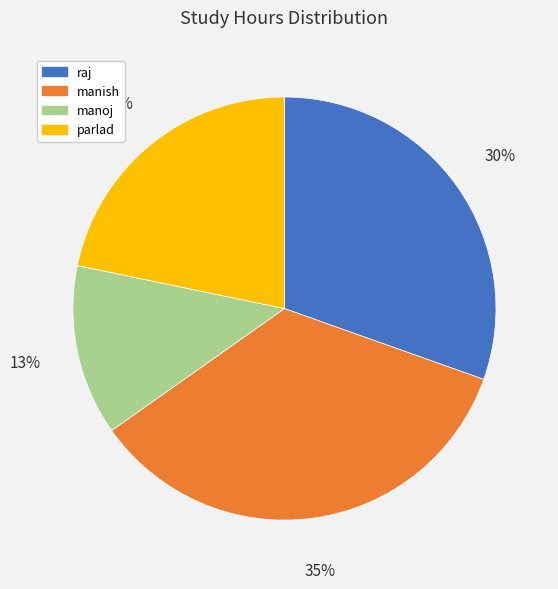

What is the largest slice in the pie chart?

manish